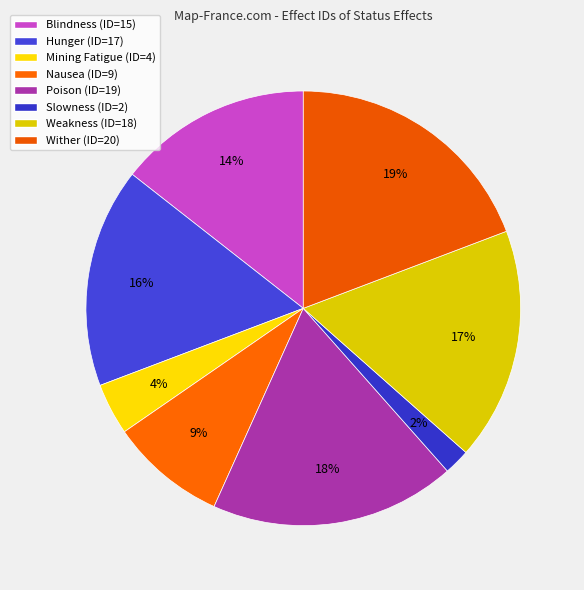

How many slices are in this pie chart?

8